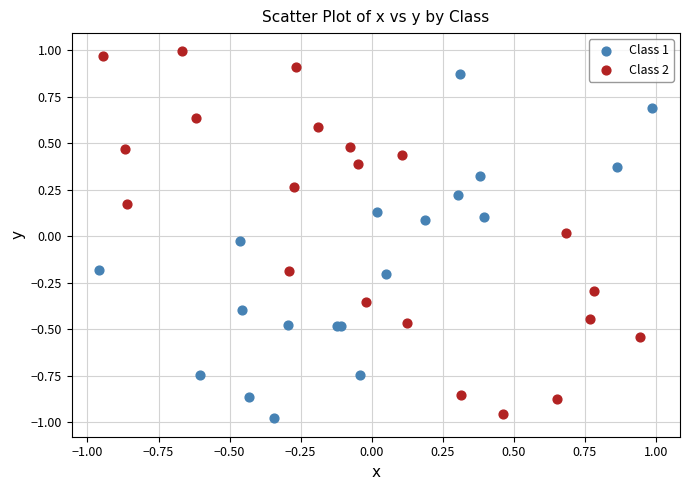

Which series has the widest spread of Y values?

Class 2